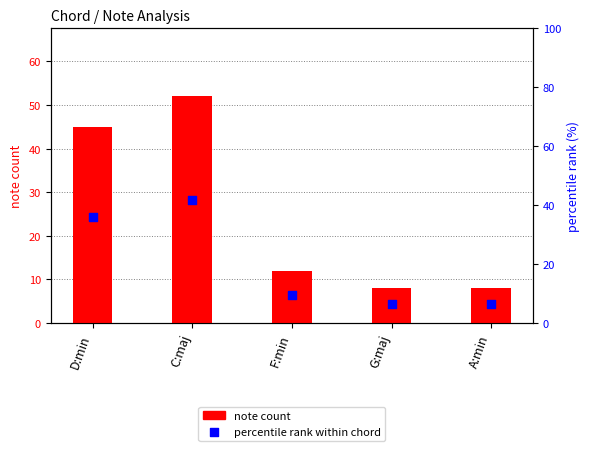

Which series has the widest spread of Y values?

note count